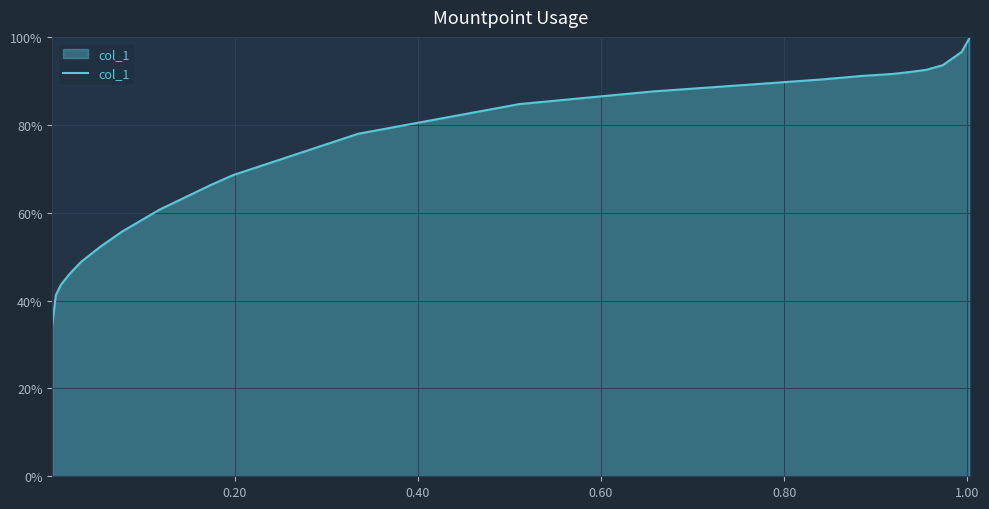

What is the smallest value displayed?

34.4